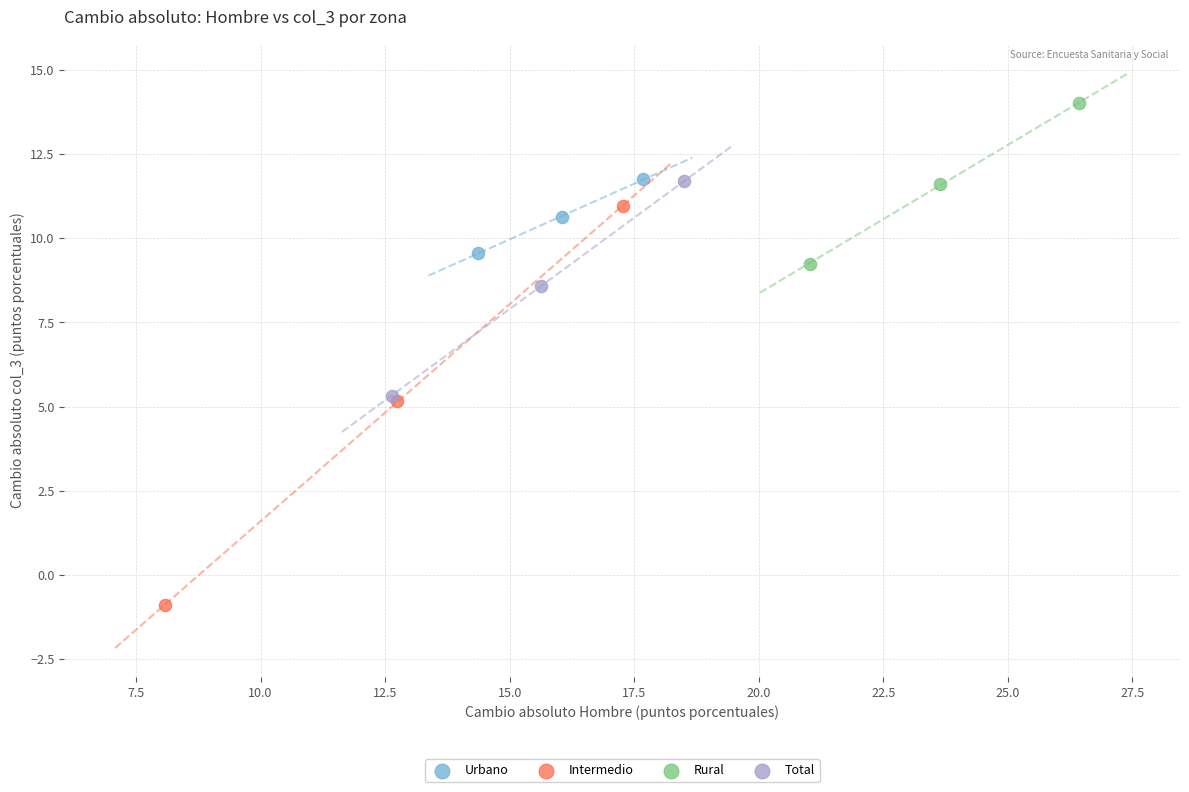

Which series has the largest Y range (max minus min)?

Intermedio